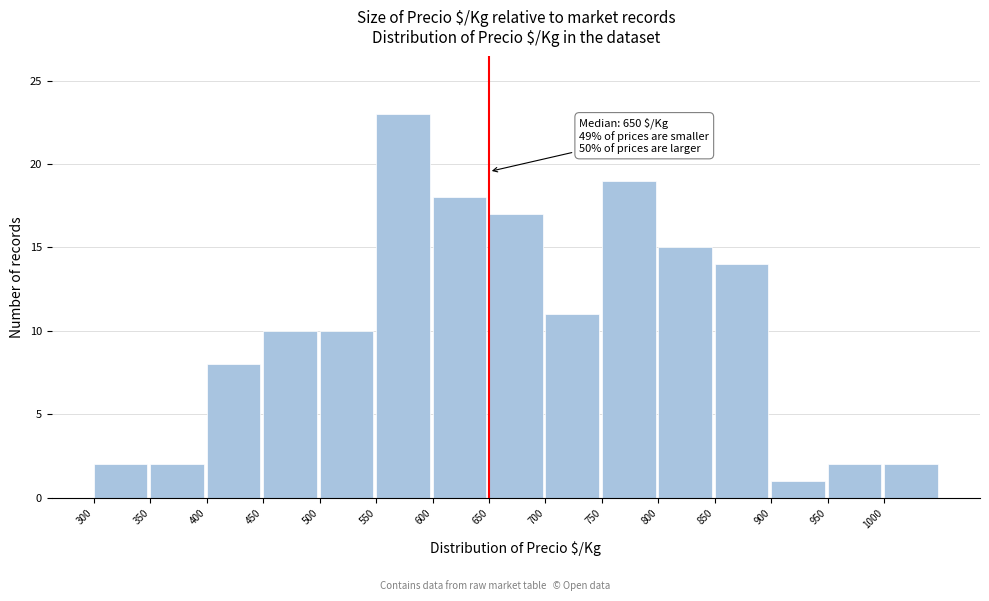

Over which range of the x-axis is the bar tallest?

550 to 600